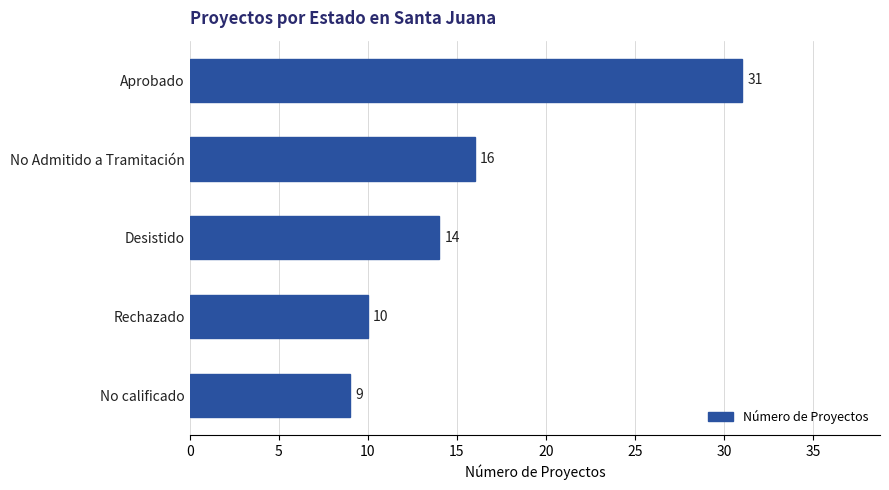

List the labels in order of value, largest first.

Aprobado, No Admitido a Tramitación, Desistido, Rechazado, No calificado